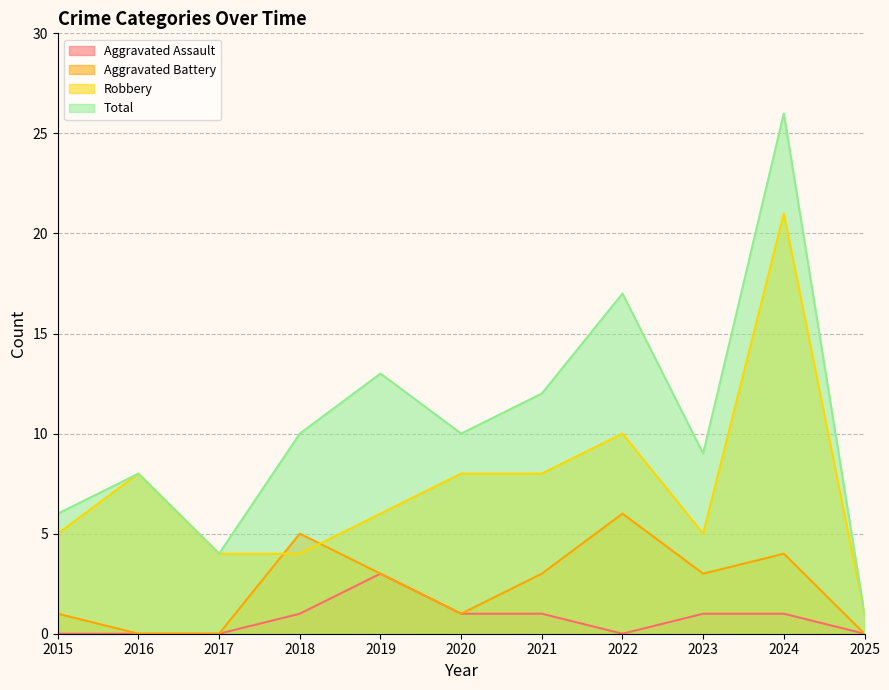

What is the total value across all series at 2024?

52